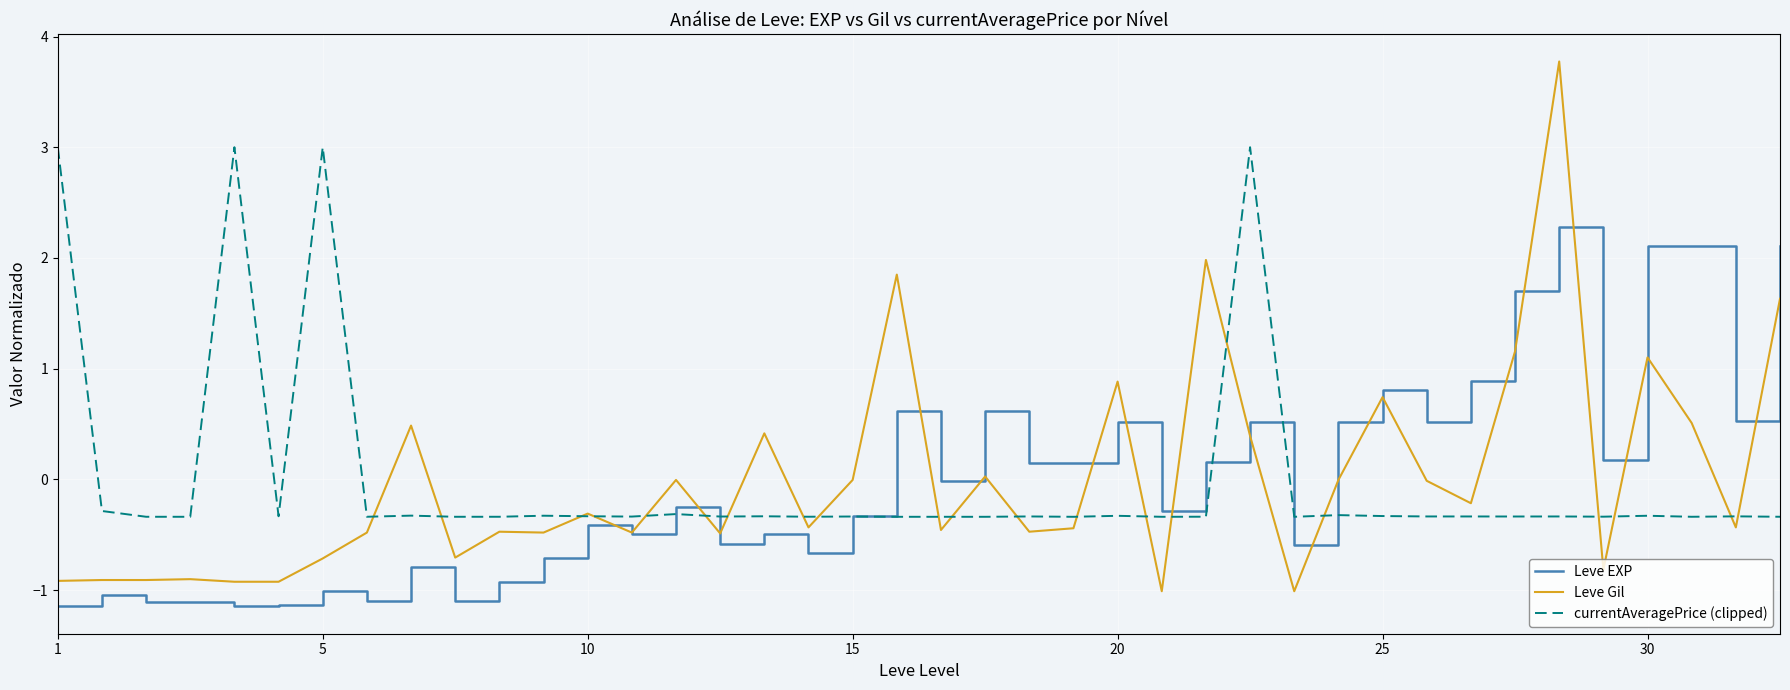

Is this an area chart (filled region under the line)?

No